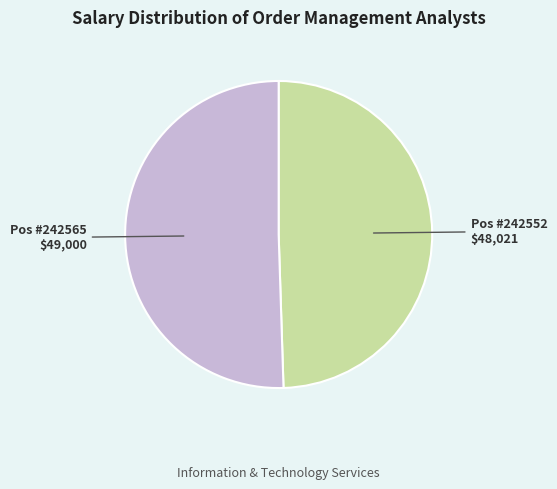

Is there any slice that represents more than half of the pie?

Yes